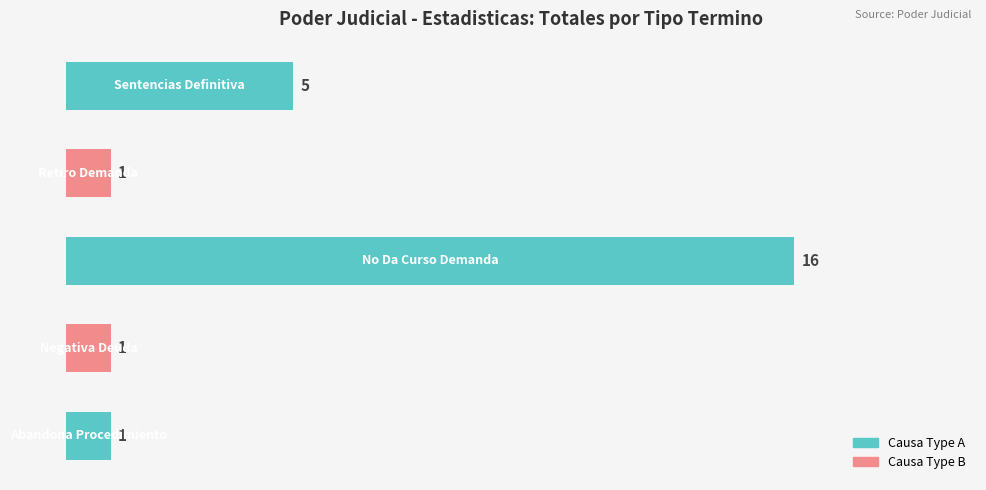

Reading bottom to top, list all the values displayed in this chart.

1	1	16	1	5